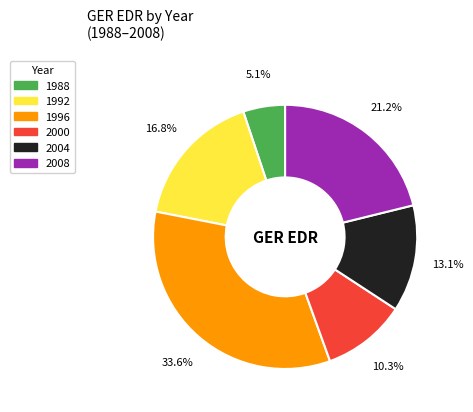

Which has a higher value, 2008 or 2004?

2008